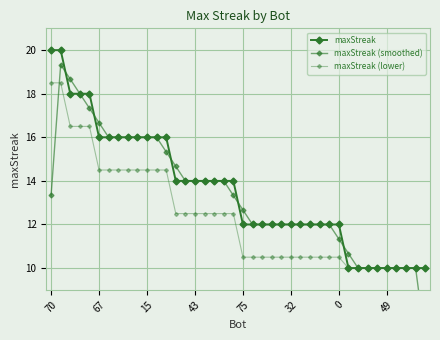

Which series has the largest range (max minus min)?

maxStreak (smoothed)